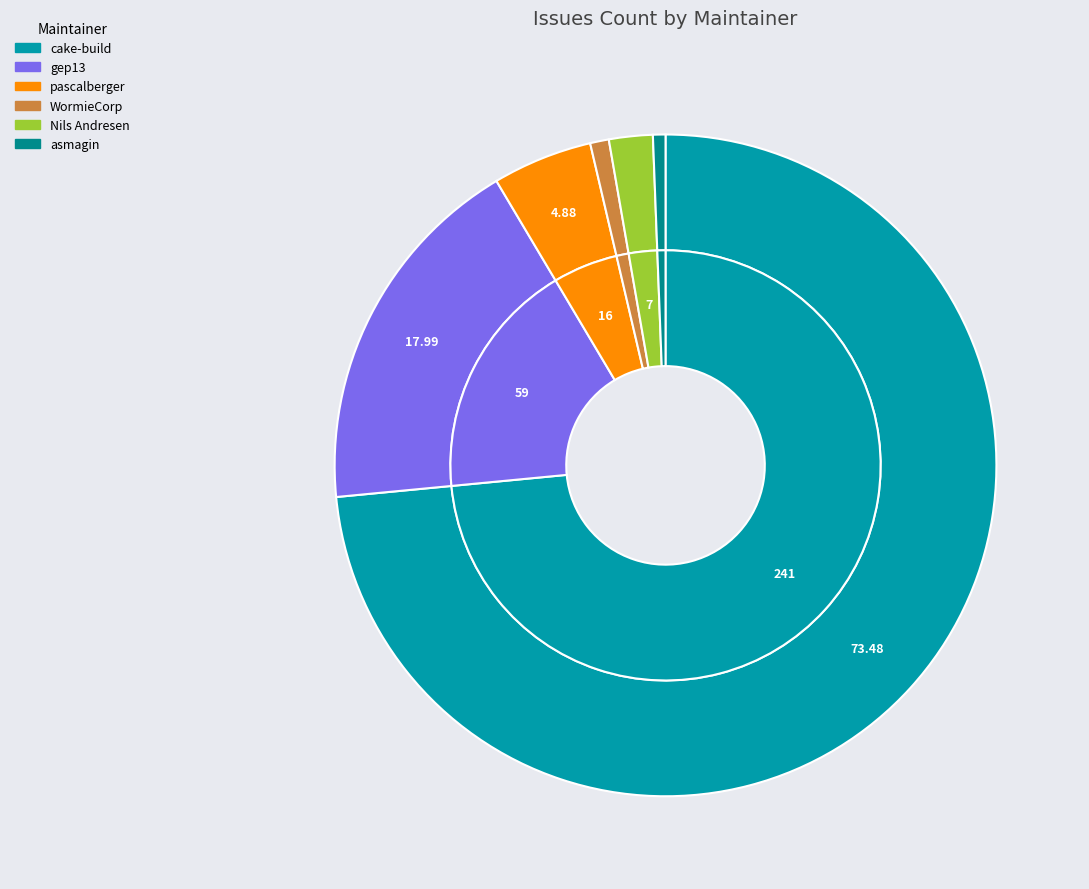

Is it true that gep13 is 30% of the pie?

False